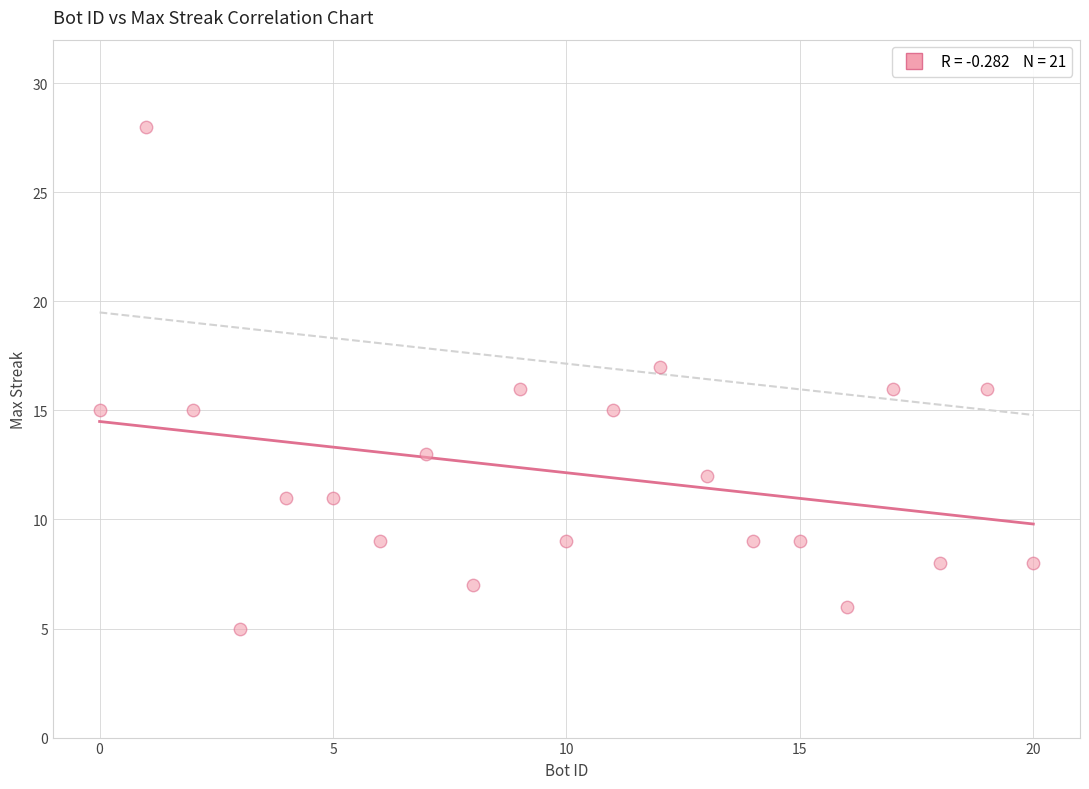

What is the range of Y values (max minus min)?

23